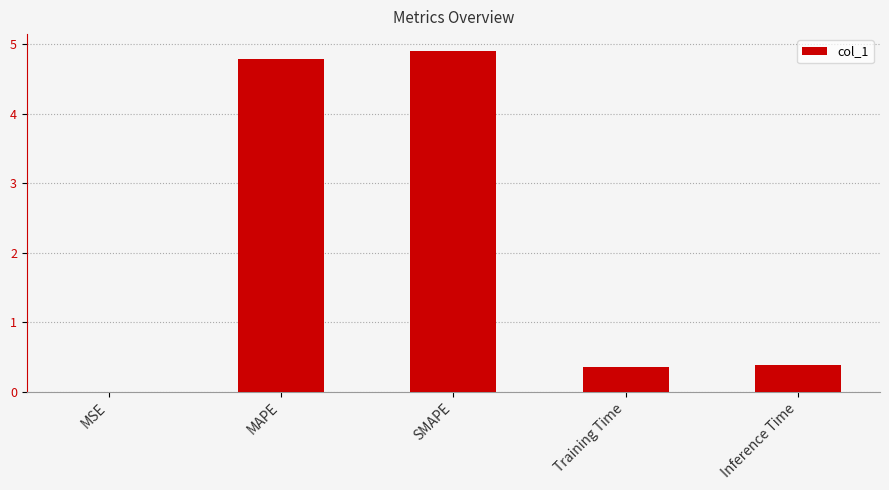

What is the sum of the values at SMAPE and Training Time?

5.3